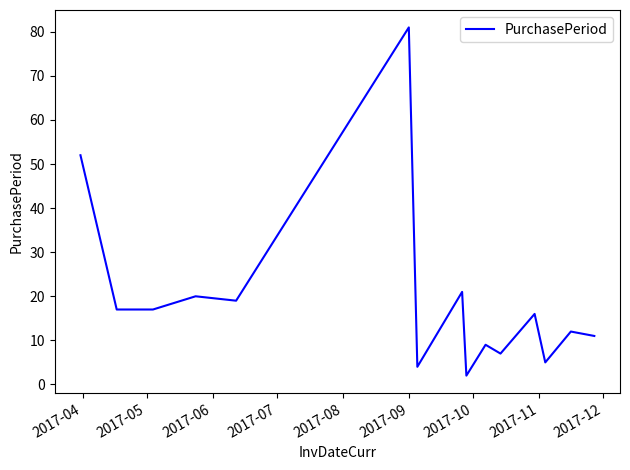

How many distinct data groups are displayed?

1